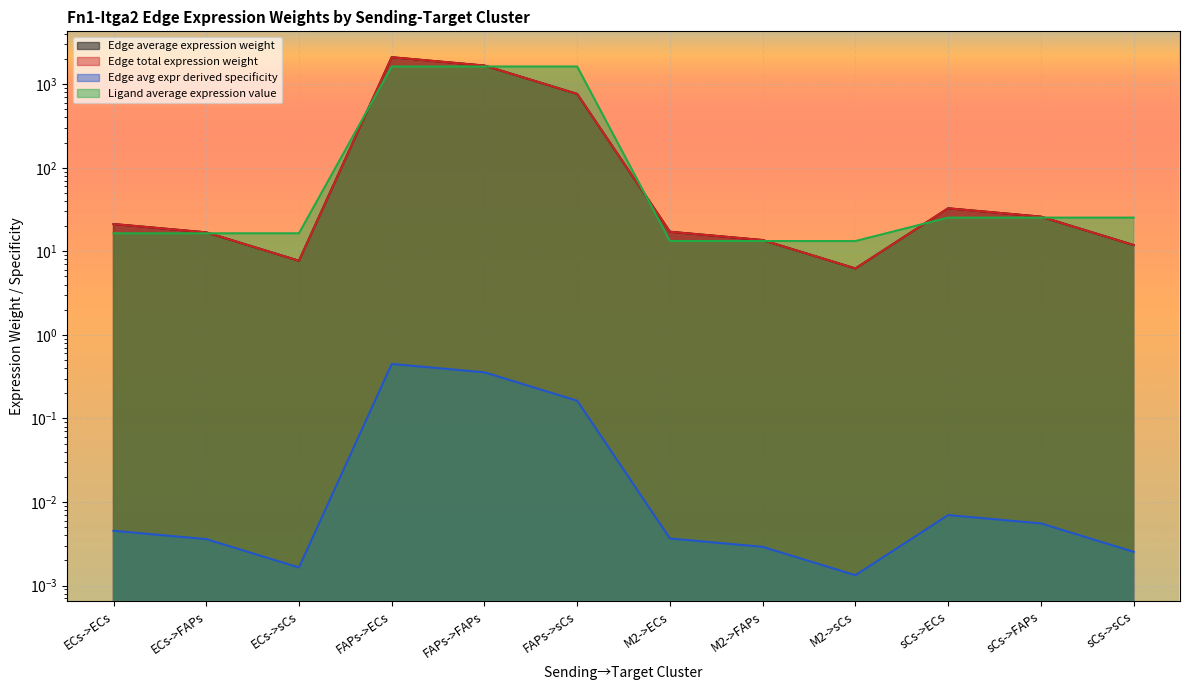

Which series has the largest total across all categories?

Ligand average expression value